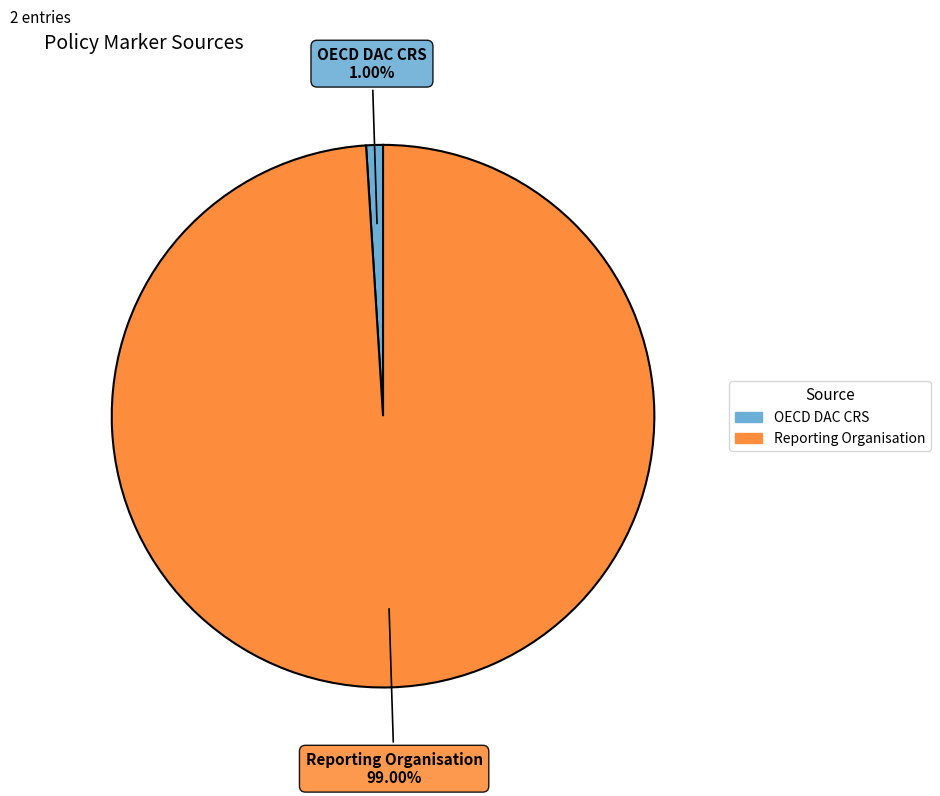

Do OECD DAC CRS and Reporting Organisation together represent more than half of the pie?

Yes